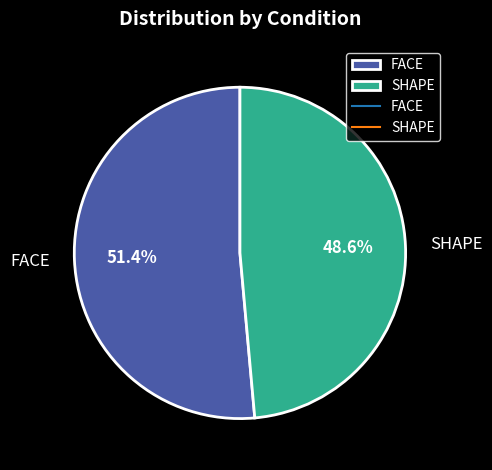

Does SHAPE account for over 50% of the chart?

No